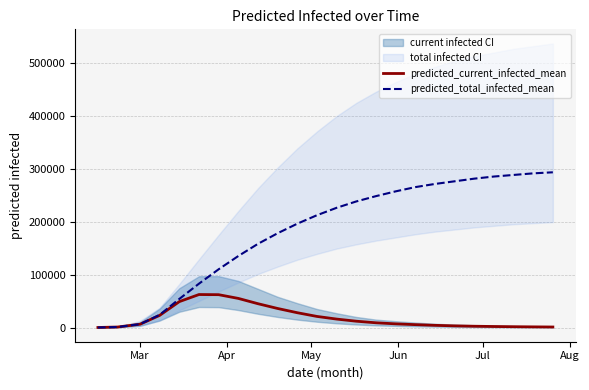

What is the sum of all predicted_current_infected_mean values?

454133